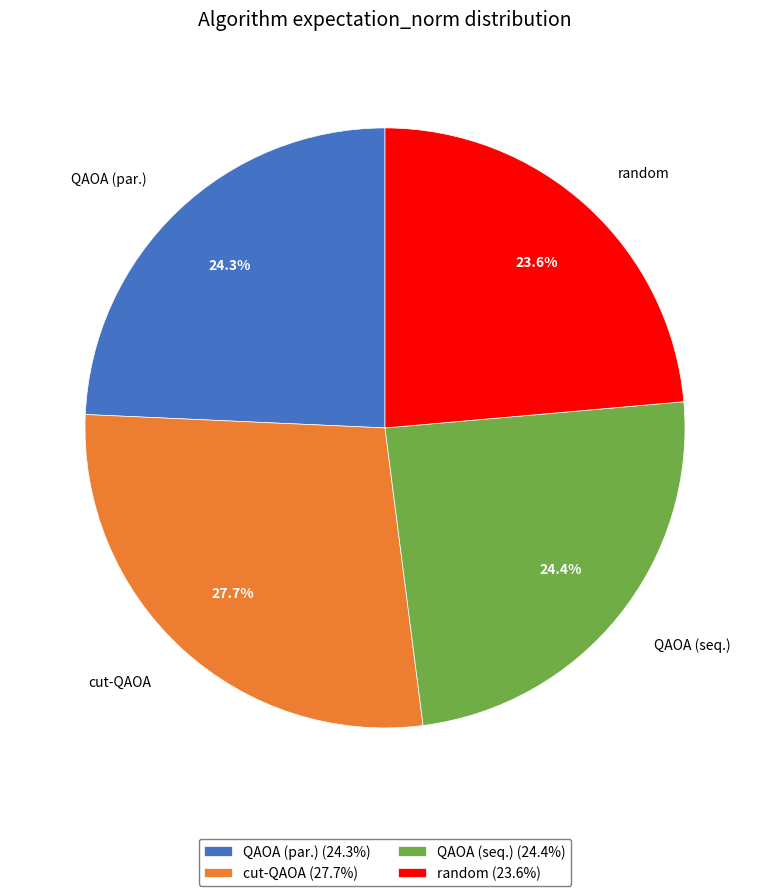

Does any single category account for the majority?

No